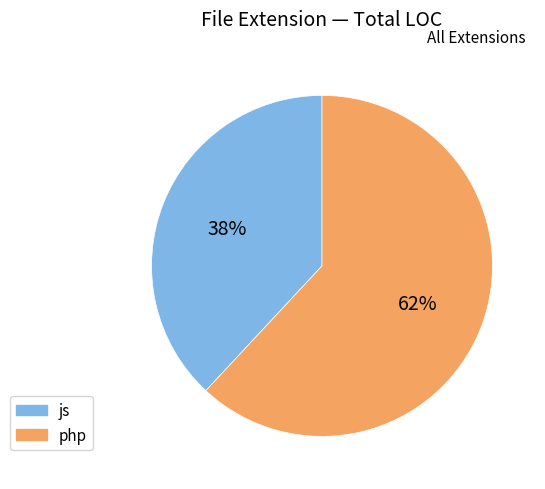

Which category has the biggest portion of the pie?

php